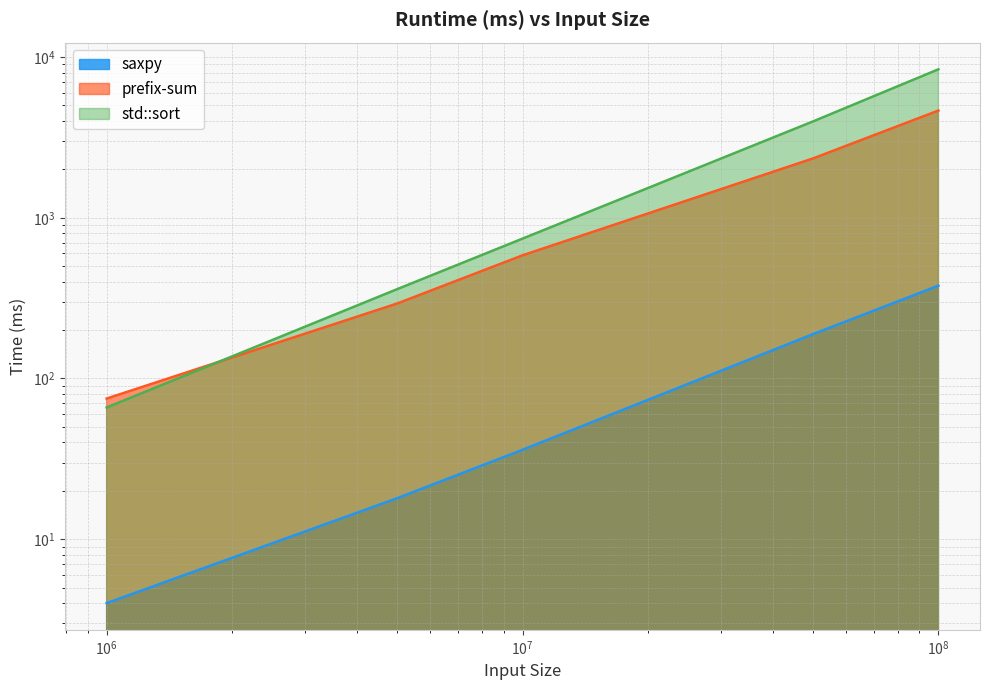

How many intersections are there between std::sort and prefix-sum?

1